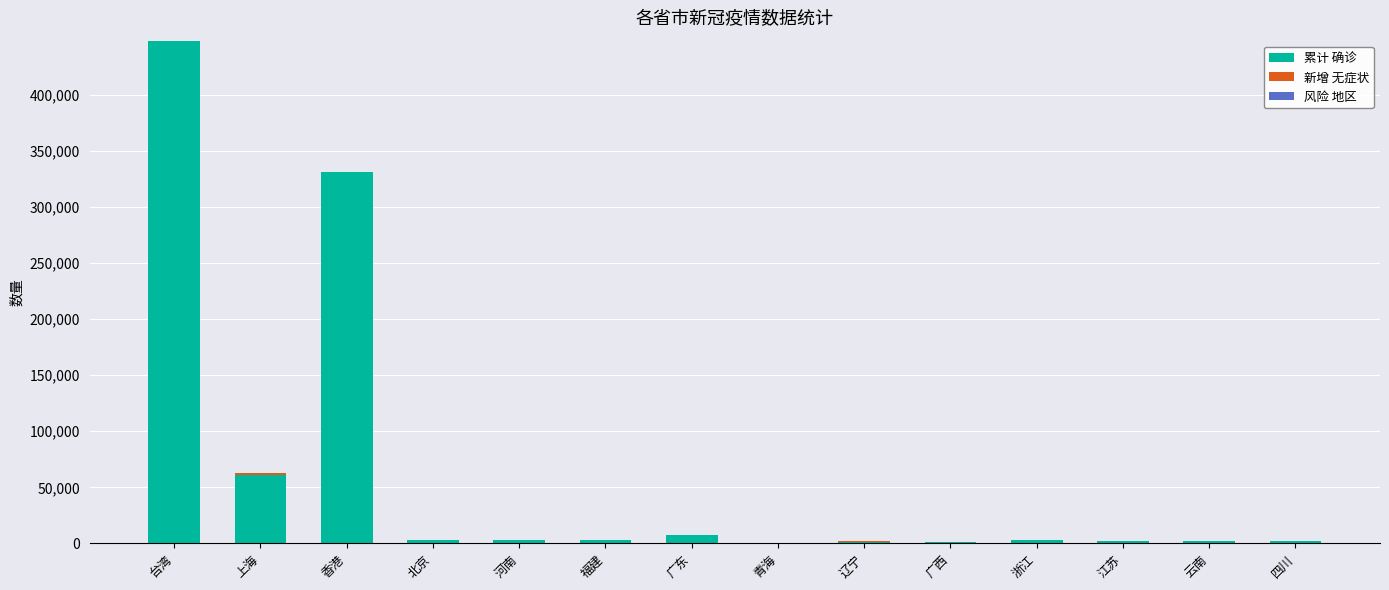

Where is 累计 确诊 nearest to the value 224222?

香港